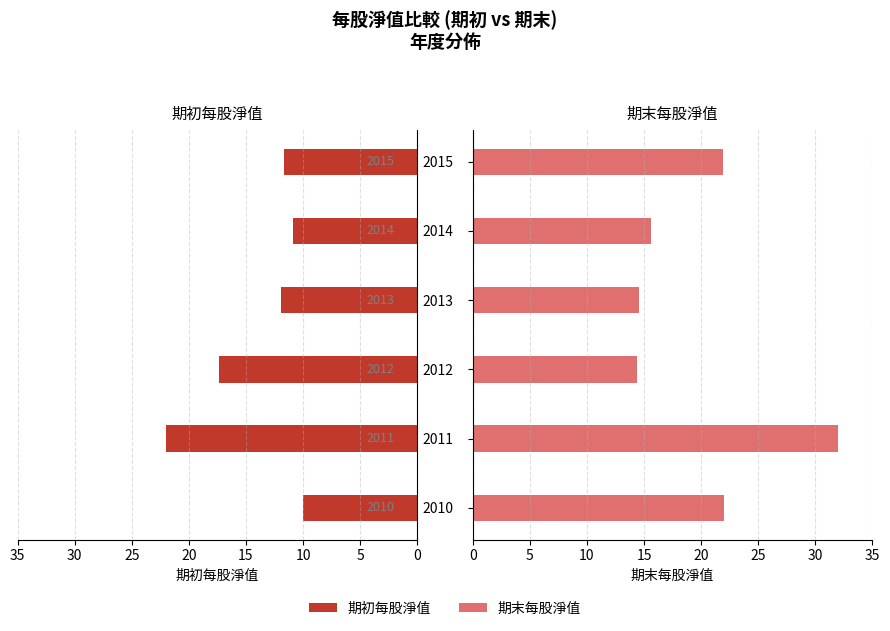

Reading left to right, list all the values displayed in this chart.

期初每股淨值: 0=10.0	5=22.0	10=17.3	15=11.9	20=10.9	25=11.7
期末每股淨值: 0=22.0	5=32.0	10=14.4	15=14.6	20=15.6	25=21.9